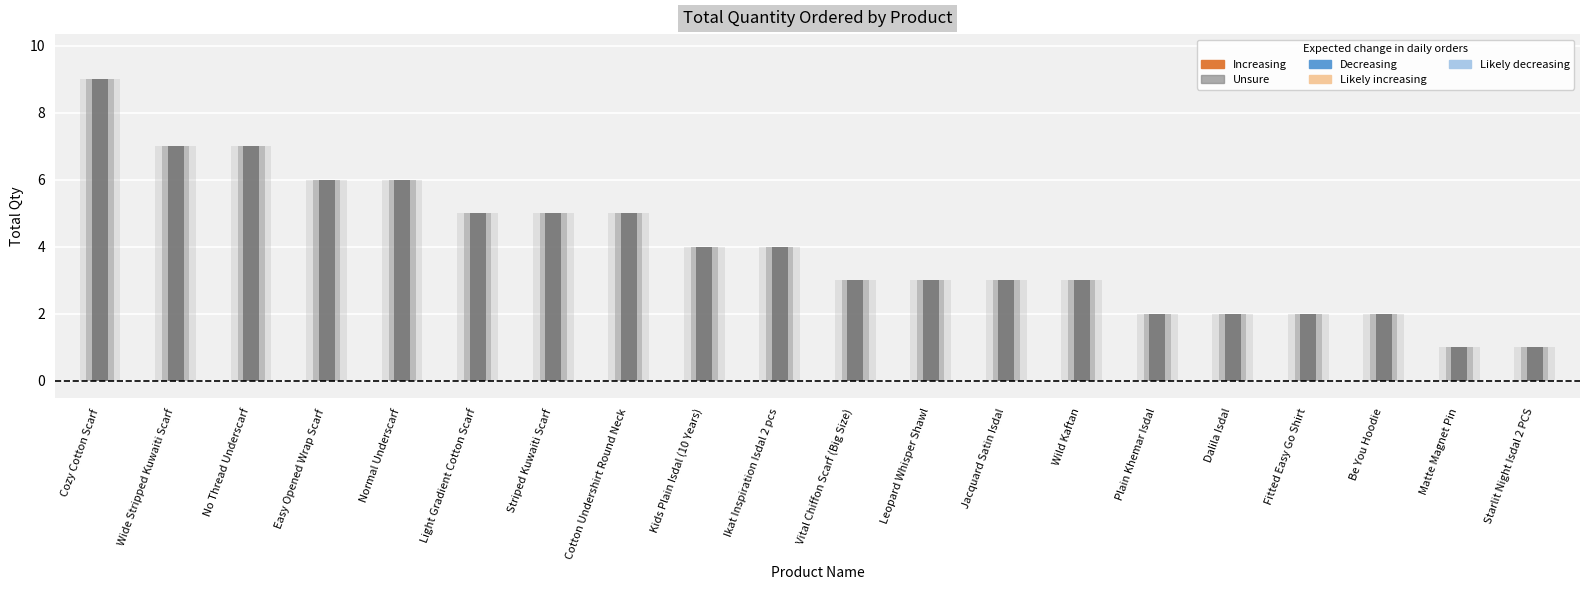

What is the maximum value shown in the chart?

9